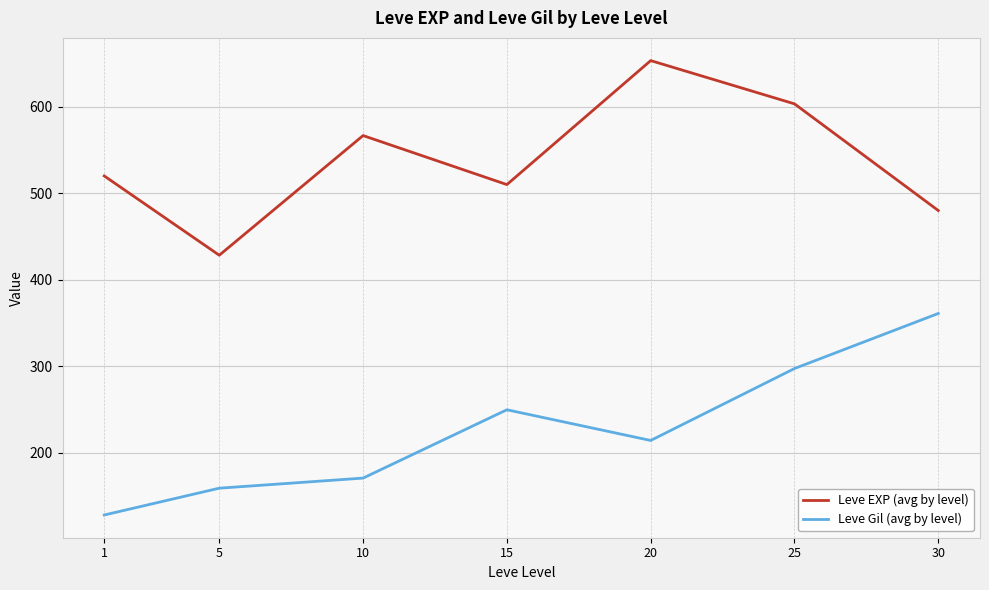

True or false: Leve EXP (avg by level) and Leve Gil (avg by level) cross at least once.

False